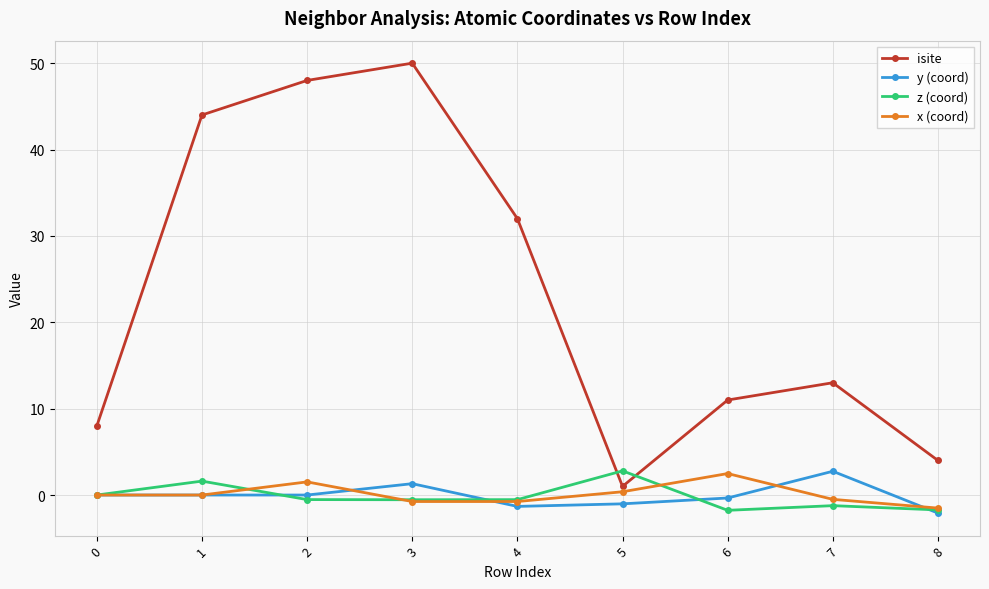

Is the value of x (coord) at 3 greater than the value of z (coord) at 1?

No